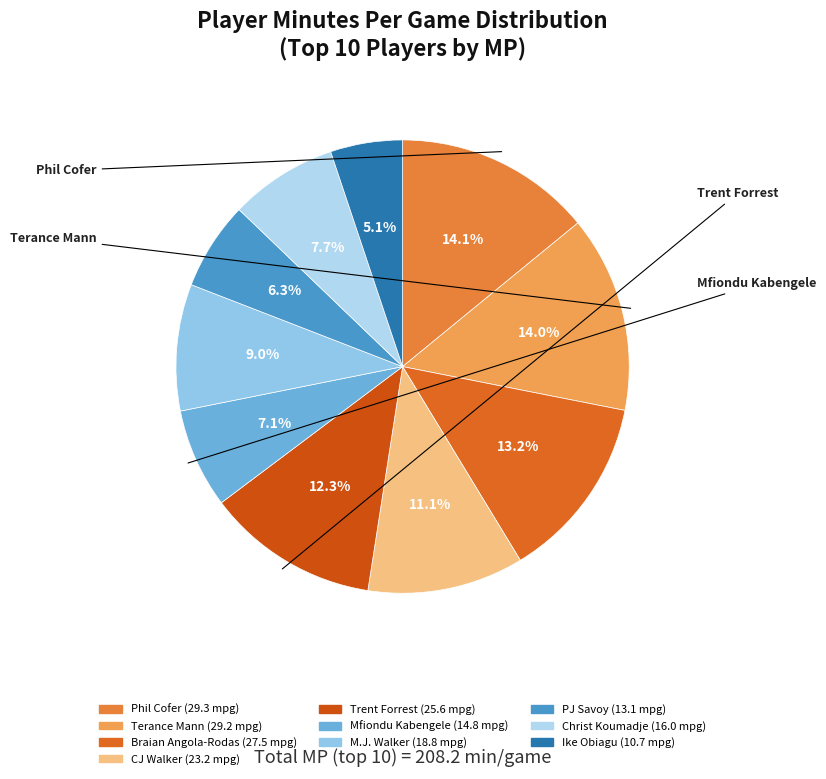

Count the number of slices in the pie.

10